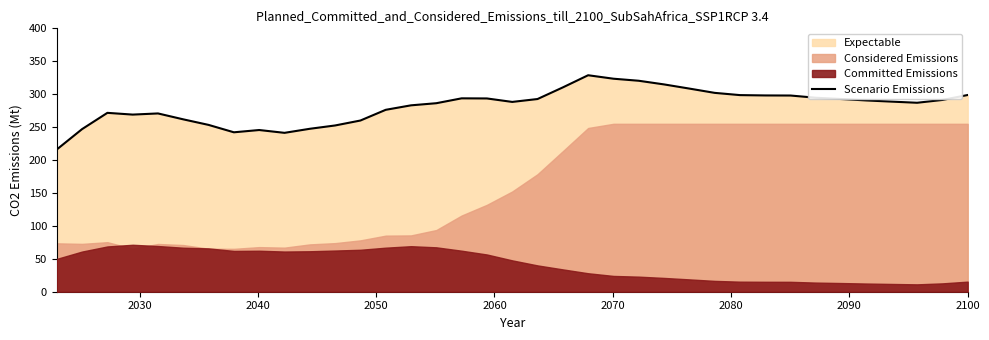

What is the highest value of the Scenario Emissions series?

328.8